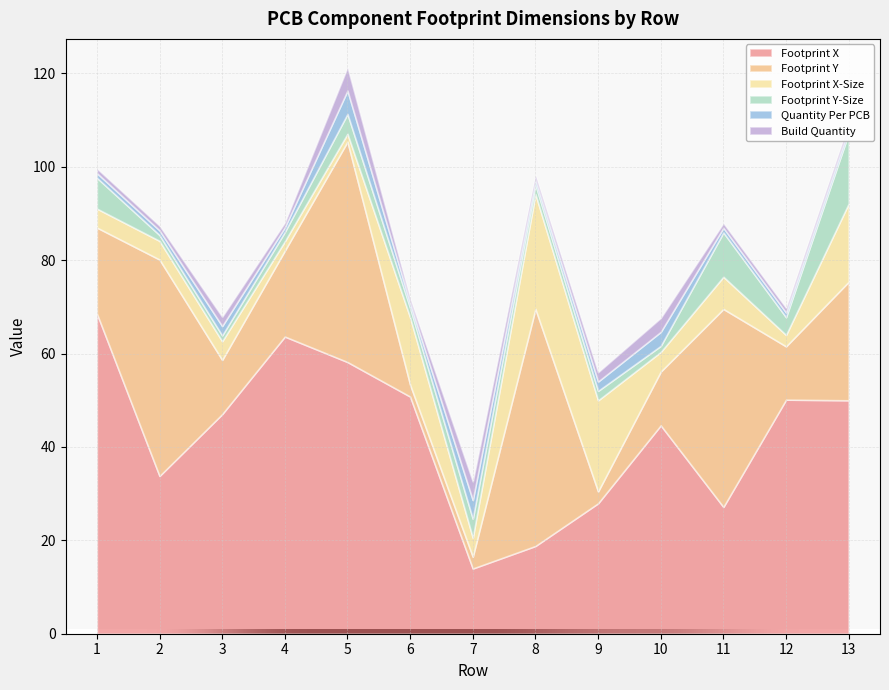

Rank the series at 7 from highest to lowest value.

Footprint X, Footprint X-Size, Footprint Y-Size, Quantity Per PCB, Build Quantity, Footprint Y